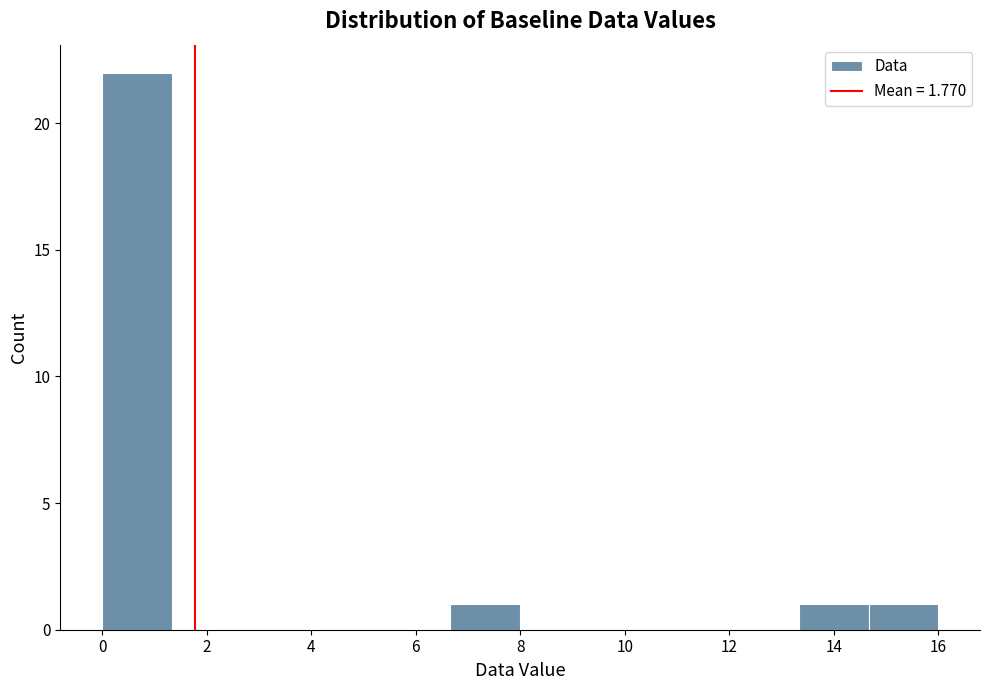

Which range on the x-axis has the tallest bar?

0.0 to 1.4